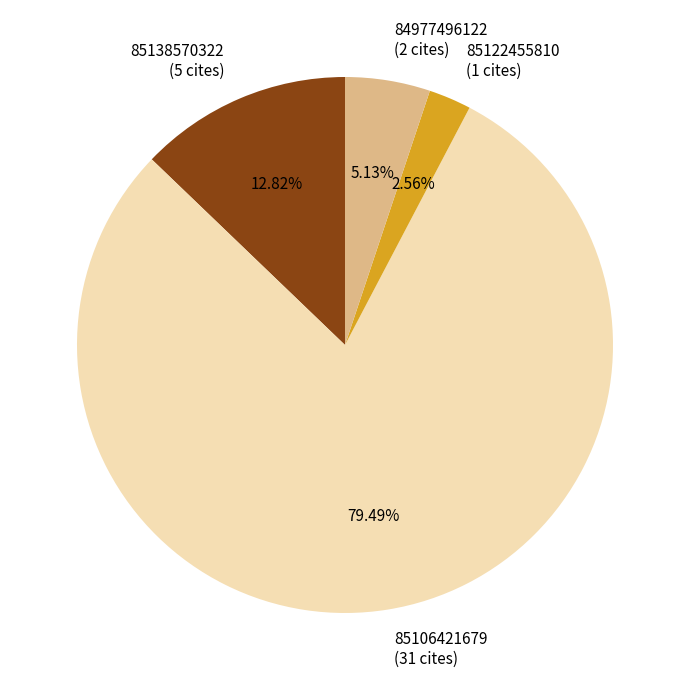

Does 85106421679 (31 cites) account for over 50% of the chart?

Yes